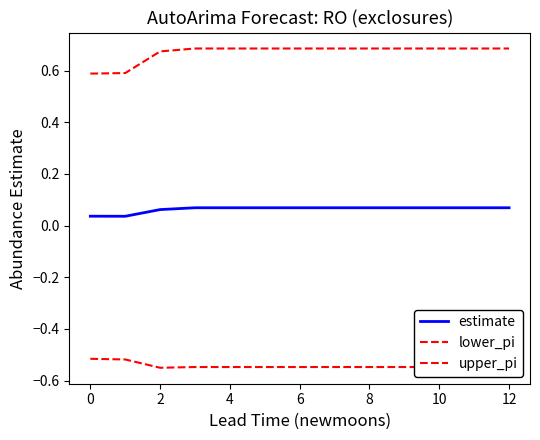

Is this an area chart (filled region under the line)?

No